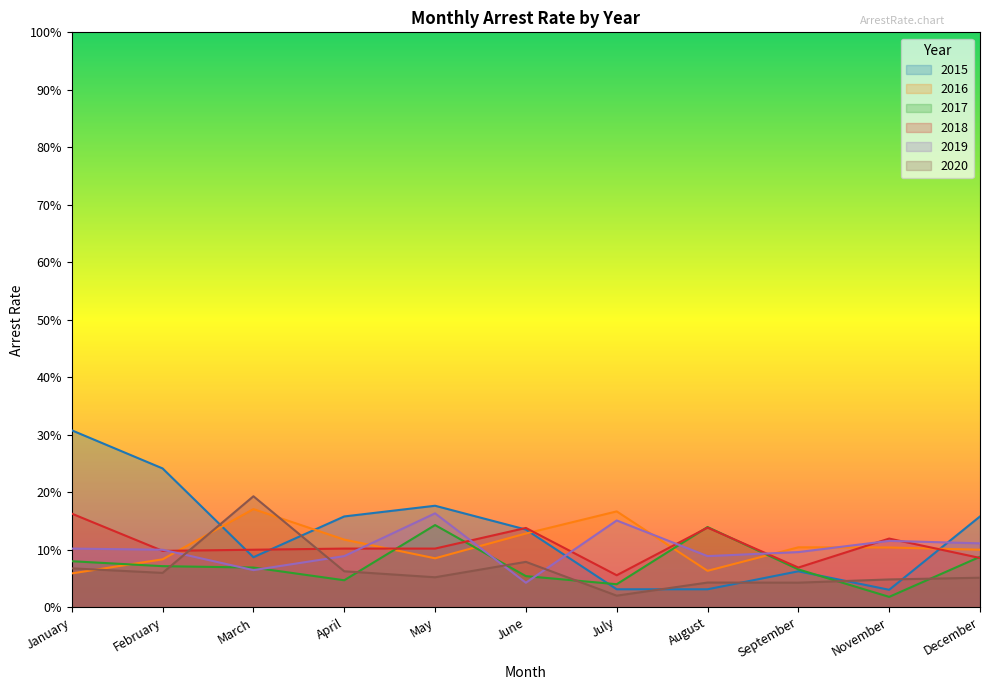

What are all the series names shown in the legend?

2015, 2016, 2017, 2018, 2019, 2020